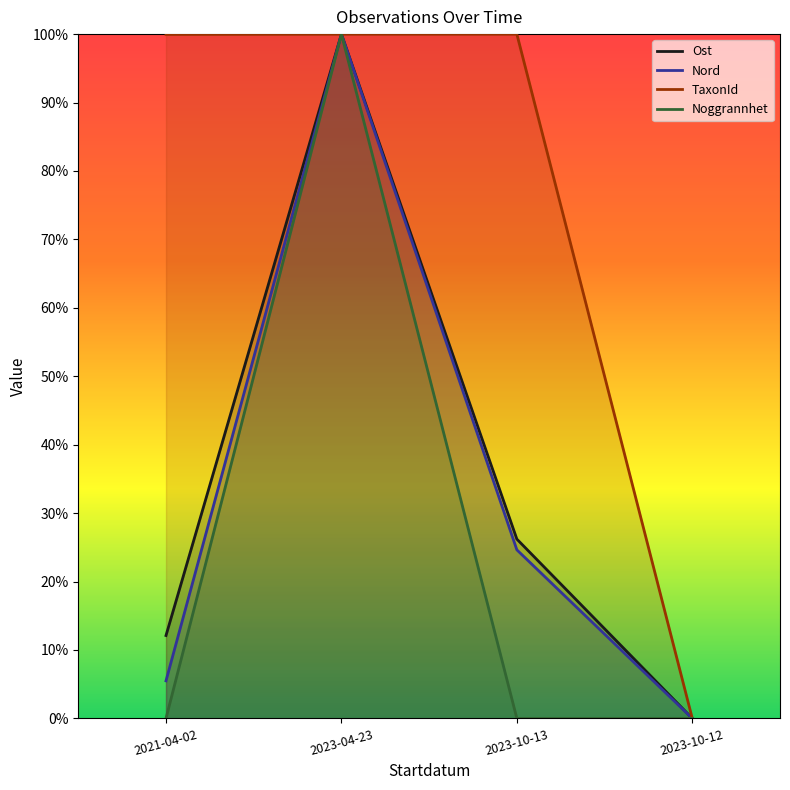

What is the value of the Nord point at the 1st from the left?

0.1